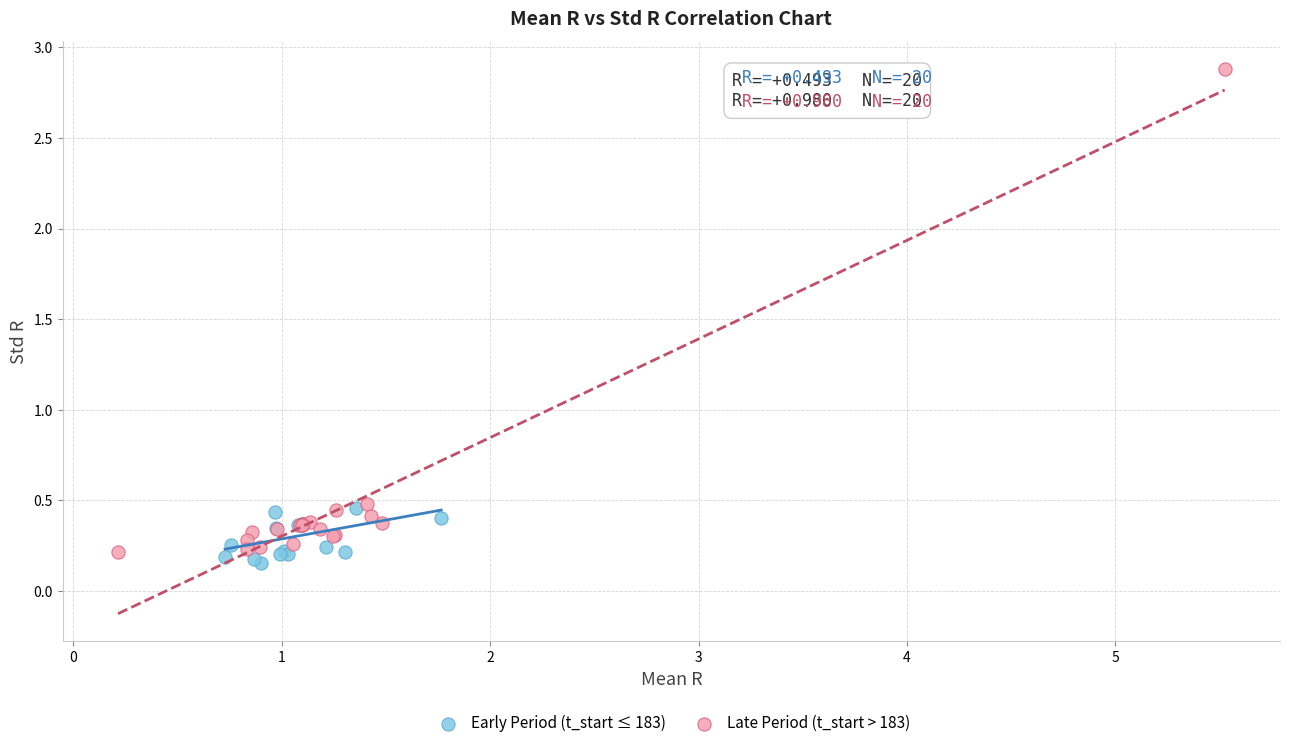

Which series reaches the maximum Y coordinate?

Late Period (t_start > 183)